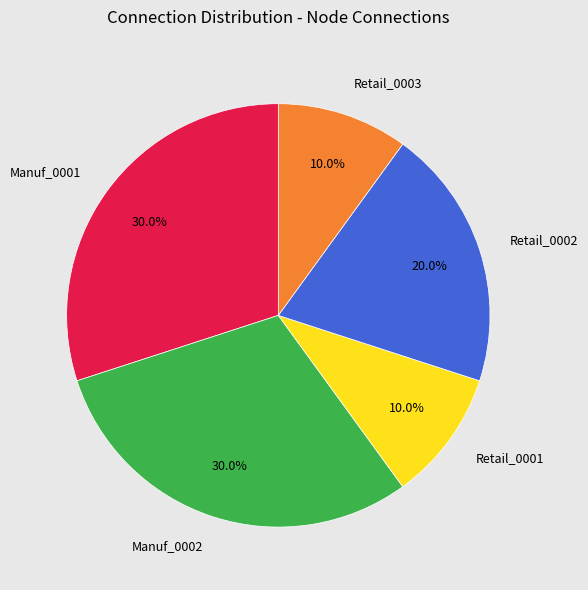

Combined, do Manuf_0001 and Manuf_0002 account for over 50%?

Yes